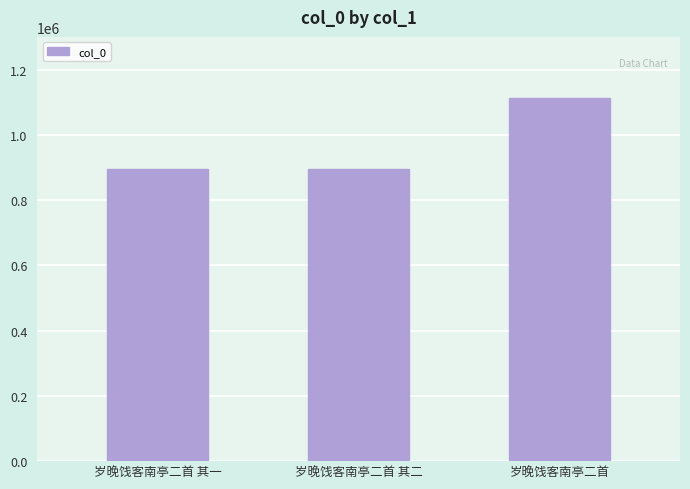

Is it true that the value at 岁晚饯客南亭二首 其二 is 894003?

True